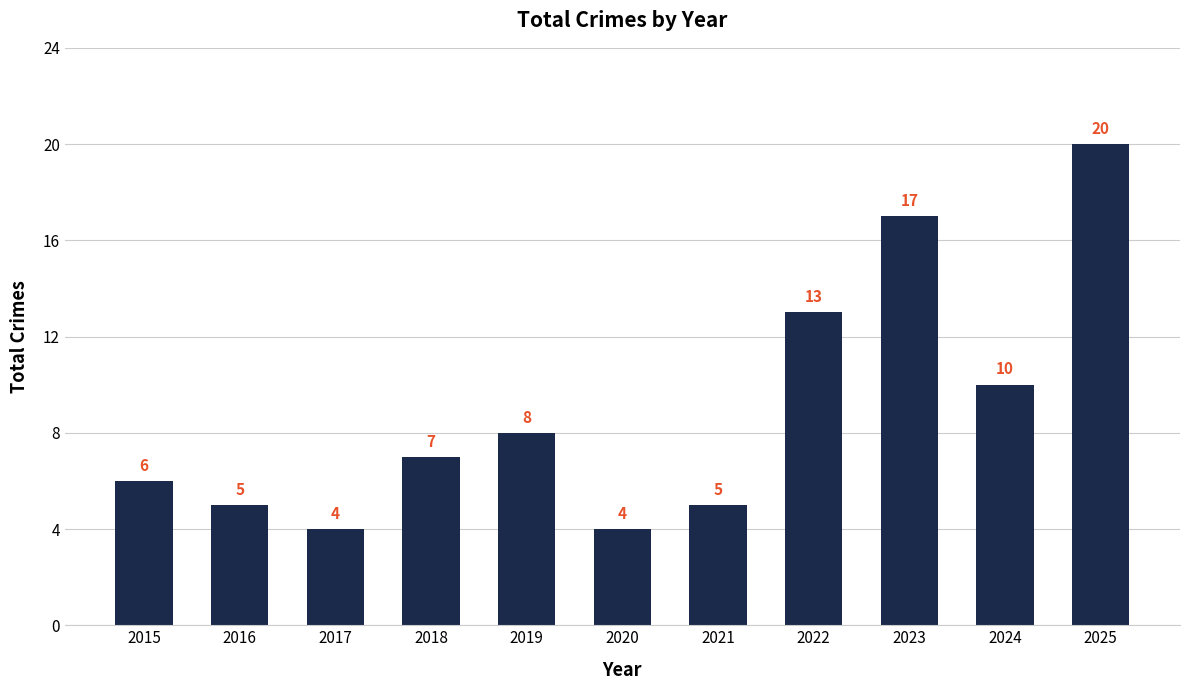

The value at 2020 is 4. True or false?

True